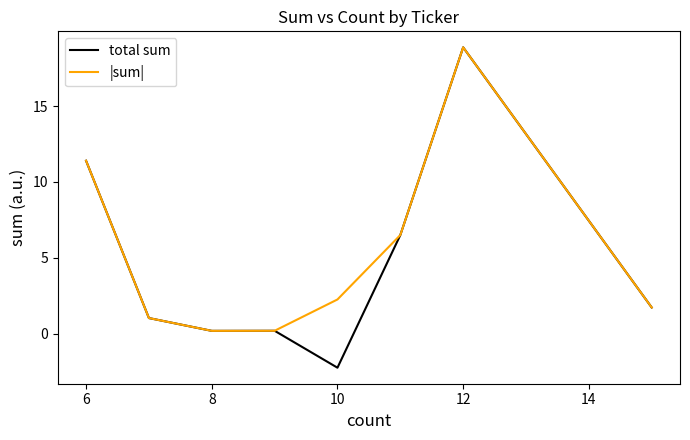

How many lines are shown in the chart?

2